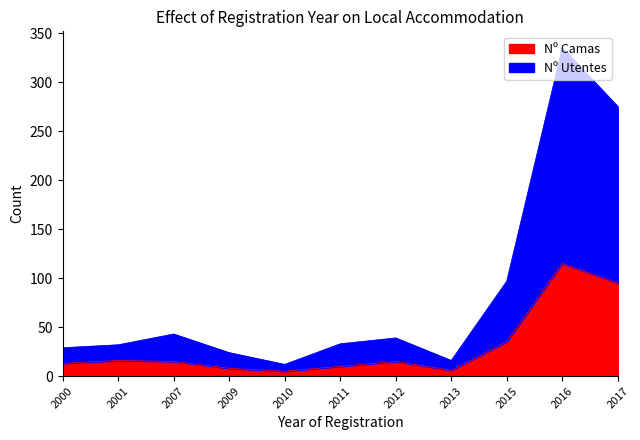

Reading right to left, what are all the values shown in this chart?

Nº Camas: 95	115	35	6	15	10	5	8	15	16	13
Nº Utentes: 275	335	97	16	39	33	12	24	43	32	29